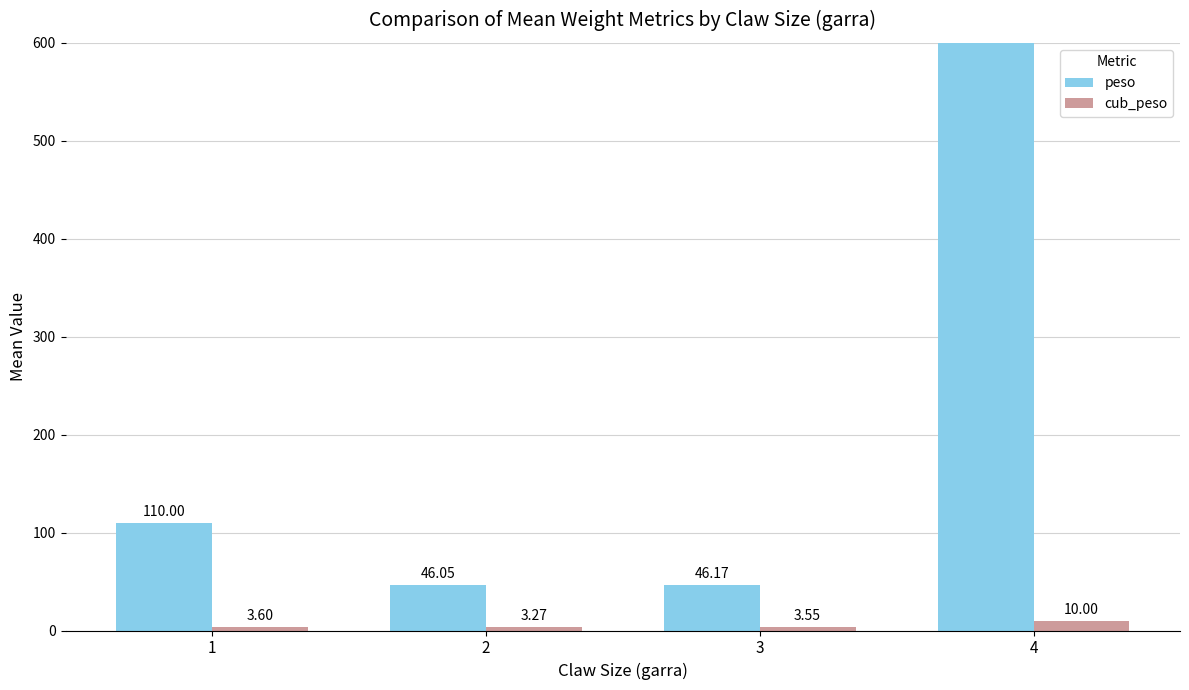

True or false: peso has a value of 21.3 at 3.

False